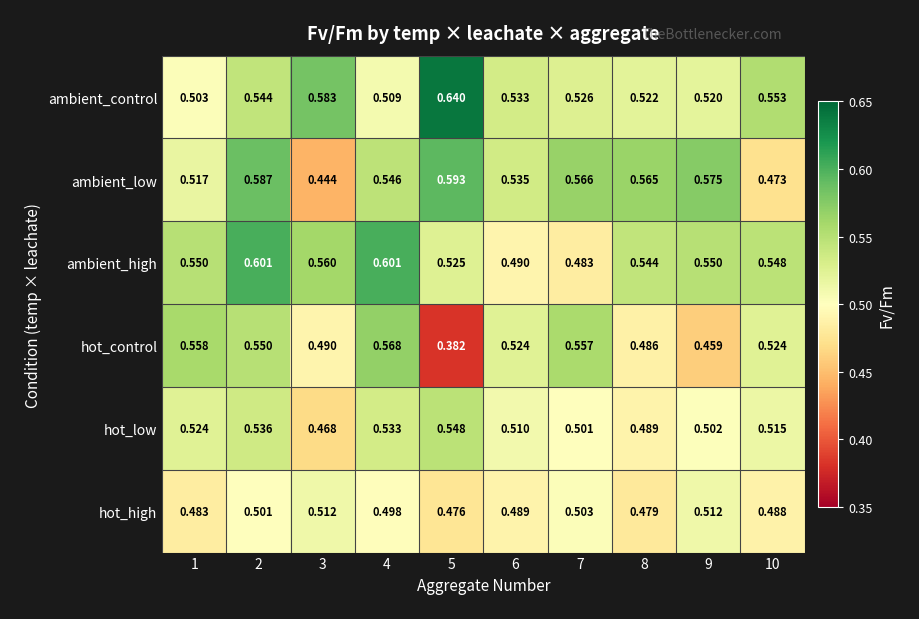

Rank the series at 1 from highest to lowest value.

hot_control, ambient_high, hot_low, ambient_low, ambient_control, hot_high